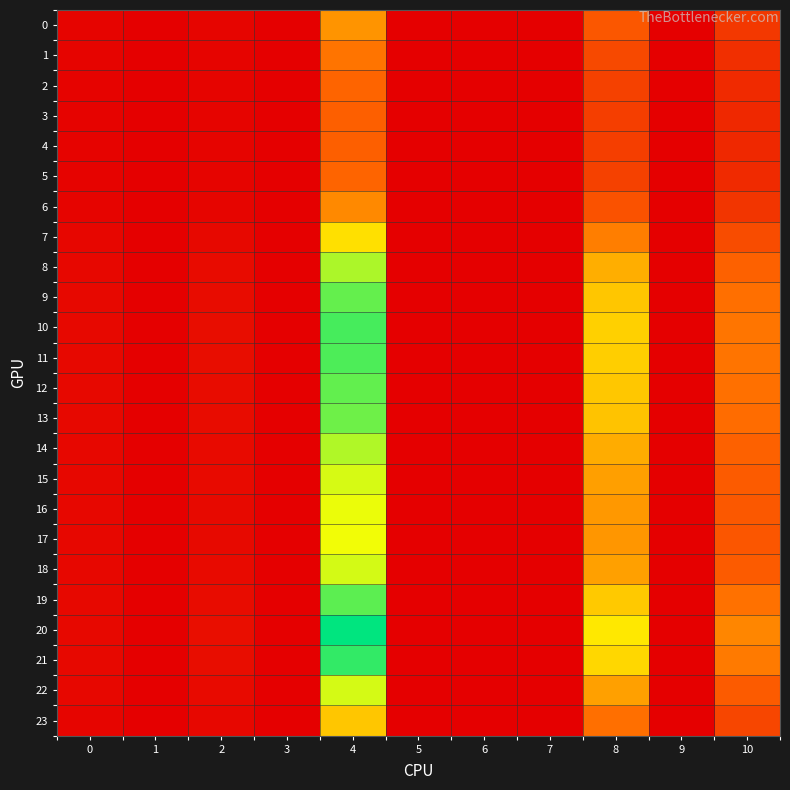

Reading left to right, transcribe all the data shown in this chart.

0: 0=0.3	1=0.0	2=0.3	3=0.0	4=7.0	5=0.0	6=0.0	7=0.0	8=4.6	9=0.0	10=3.0
1: 0=0.2	1=0.0	2=0.3	3=0.0	4=5.9	5=0.0	6=0.0	7=0.0	8=3.9	9=0.0	10=2.5
2: 0=0.2	1=0.0	2=0.2	3=0.0	4=5.3	5=0.0	6=0.0	7=0.0	8=3.5	9=0.0	10=2.3
3: 0=0.2	1=0.0	2=0.2	3=0.0	4=5.1	5=0.0	6=0.0	7=0.0	8=3.3	9=0.0	10=2.1
4: 0=0.2	1=0.0	2=0.2	3=0.0	4=5.0	5=0.0	6=0.0	7=0.0	8=3.3	9=0.0	10=2.1
5: 0=0.2	1=0.0	2=0.2	3=0.0	4=5.3	5=0.0	6=0.0	7=0.0	8=3.5	9=0.0	10=2.2
6: 0=0.3	1=0.0	2=0.3	3=0.0	4=6.6	5=0.0	6=0.0	7=0.0	8=4.4	9=0.0	10=2.8
7: 0=0.4	1=0.0	2=0.5	3=0.0	4=9.7	5=0.0	6=0.0	7=0.0	8=6.3	9=0.0	10=4.1
8: 0=0.4	1=0.0	2=0.6	3=0.0	4=12.5	5=0.0	6=0.0	7=0.0	8=7.9	9=0.0	10=5.1
9: 0=0.5	1=0.0	2=0.7	3=0.0	4=14.0	5=0.0	6=0.0	7=0.0	8=8.8	9=0.0	10=5.7
10: 0=0.5	1=0.0	2=0.7	3=0.0	4=14.6	5=0.0	6=0.0	7=0.0	8=9.1	9=0.0	10=5.9
11: 0=0.5	1=0.0	2=0.7	3=0.0	4=14.5	5=0.0	6=0.0	7=0.0	8=9.0	9=0.0	10=5.9
12: 0=0.5	1=0.0	2=0.7	3=0.0	4=14.0	5=0.0	6=0.0	7=0.0	8=8.8	9=0.0	10=5.7
13: 0=0.5	1=0.0	2=0.7	3=0.0	4=13.8	5=0.0	6=0.0	7=0.0	8=8.6	9=0.0	10=5.6
14: 0=0.4	1=0.0	2=0.6	3=0.0	4=12.4	5=0.0	6=0.0	7=0.0	8=7.9	9=0.0	10=5.1
15: 0=0.4	1=0.0	2=0.6	3=0.0	4=11.6	5=0.0	6=0.0	7=0.0	8=7.4	9=0.0	10=4.8
16: 0=0.4	1=0.0	2=0.5	3=0.0	4=11.2	5=0.0	6=0.0	7=0.0	8=7.1	9=0.0	10=4.6
17: 0=0.4	1=0.0	2=0.5	3=0.0	4=11.0	5=0.0	6=0.0	7=0.0	8=7.1	9=0.0	10=4.6
18: 0=0.4	1=0.0	2=0.6	3=0.0	4=11.7	5=0.0	6=0.0	7=0.0	8=7.4	9=0.0	10=4.8
19: 0=0.5	1=0.0	2=0.7	3=0.0	4=14.2	5=0.0	6=0.0	7=0.0	8=8.9	9=0.0	10=5.8
20: 0=0.5	1=0.0	2=0.8	3=0.0	4=16.1	5=0.0	6=0.0	7=0.0	8=10.0	9=0.0	10=6.5
21: 0=0.5	1=0.0	2=0.7	3=0.0	4=15.0	5=0.0	6=0.0	7=0.0	8=9.4	9=0.0	10=6.1
22: 0=0.4	1=0.0	2=0.6	3=0.0	4=11.6	5=0.0	6=0.0	7=0.0	8=7.4	9=0.0	10=4.8
23: 0=0.3	1=0.0	2=0.4	3=0.0	4=8.8	5=0.0	6=0.0	7=0.0	8=5.7	9=0.0	10=3.7